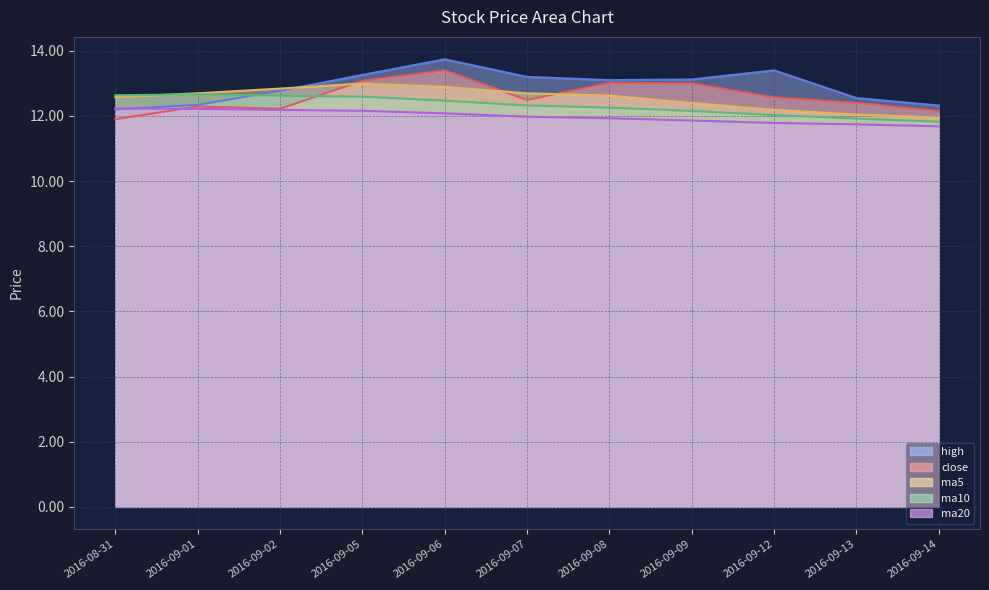

What is the spread (max minus min) of values at 2016-09-12?

1.6